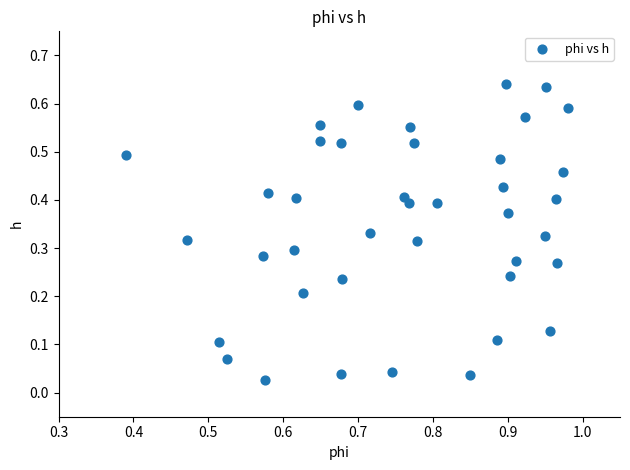

How many data points are displayed?

40